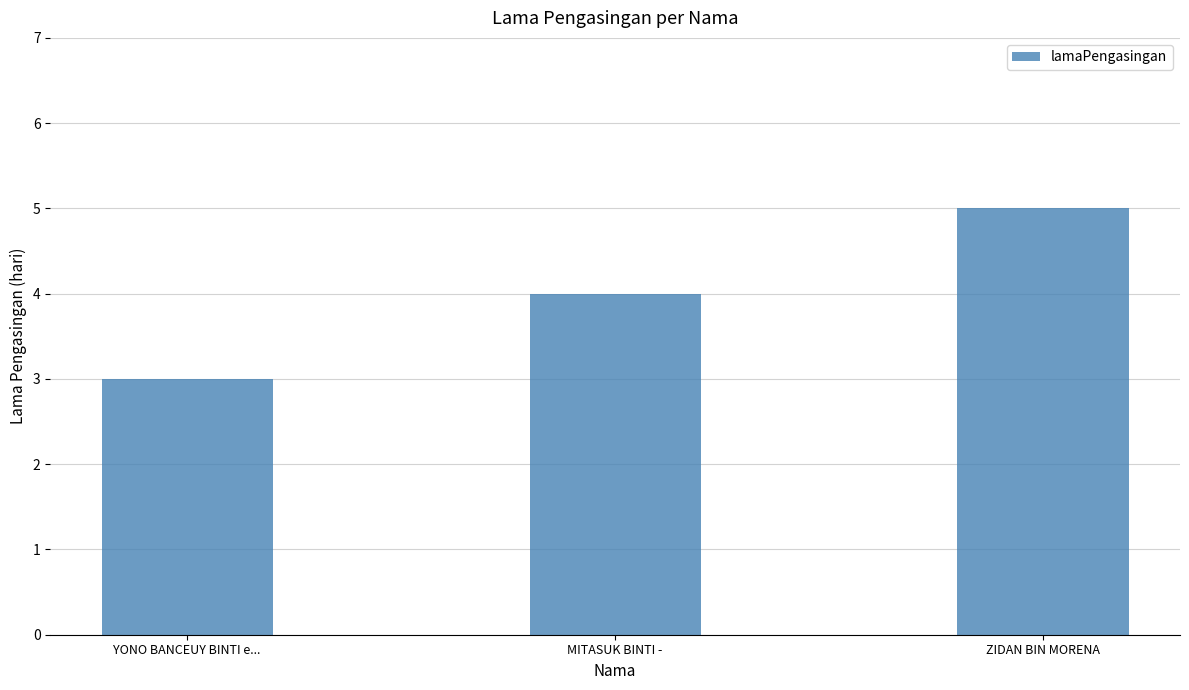

Which label corresponds to the smallest value in the chart?

YONO BANCEUY BINTI e...